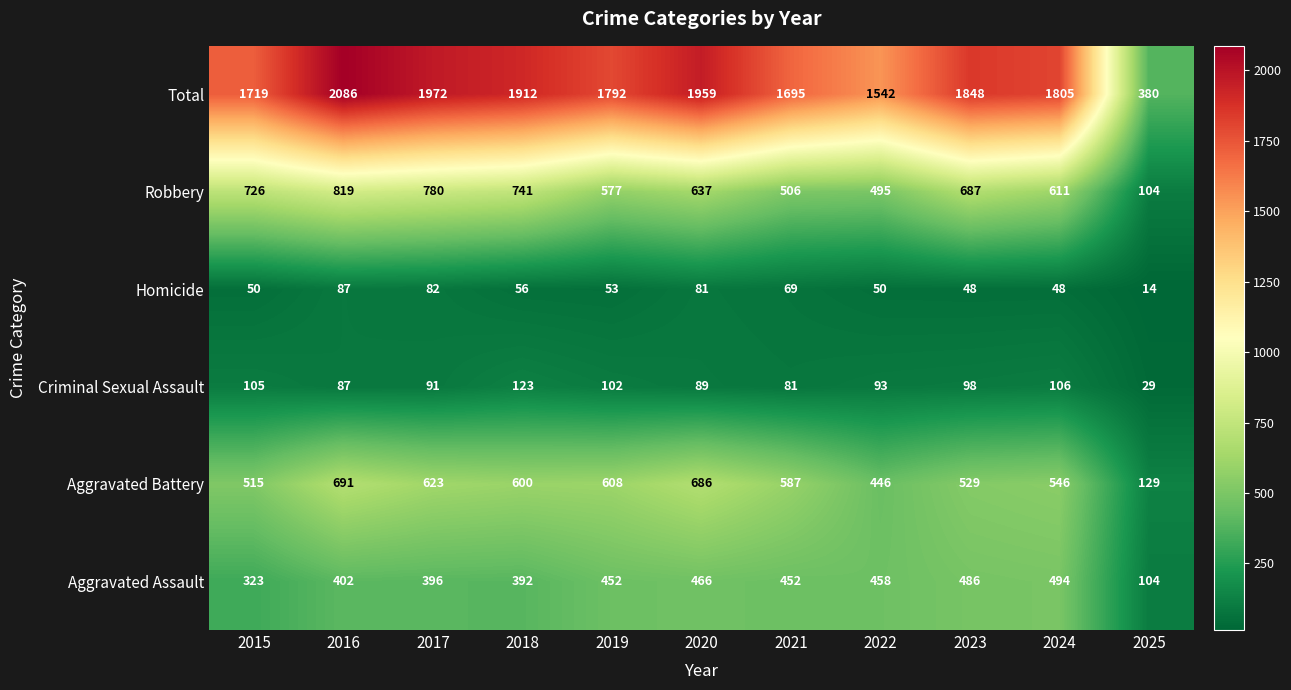

What is the difference between the Aggravated Battery values at 2023 and 2018?

71